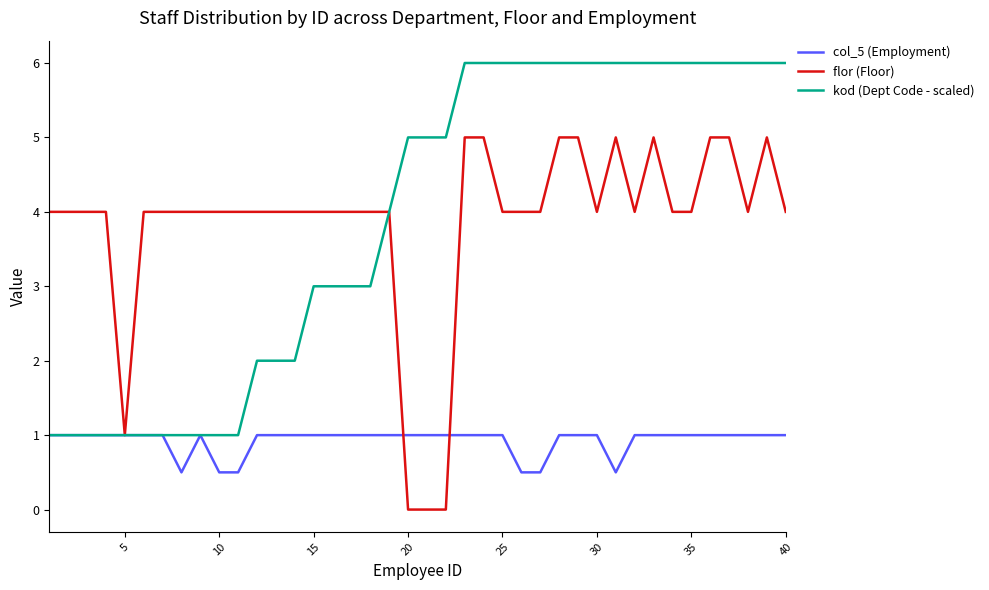

Rank the series by their maximum value, from highest to lowest.

kod (Dept Code - scaled), flor (Floor), col_5 (Employment)